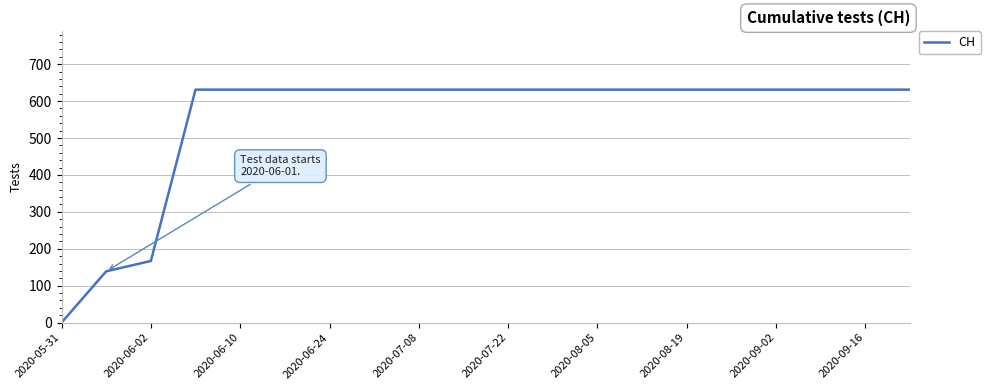

How many positive values are there?

19